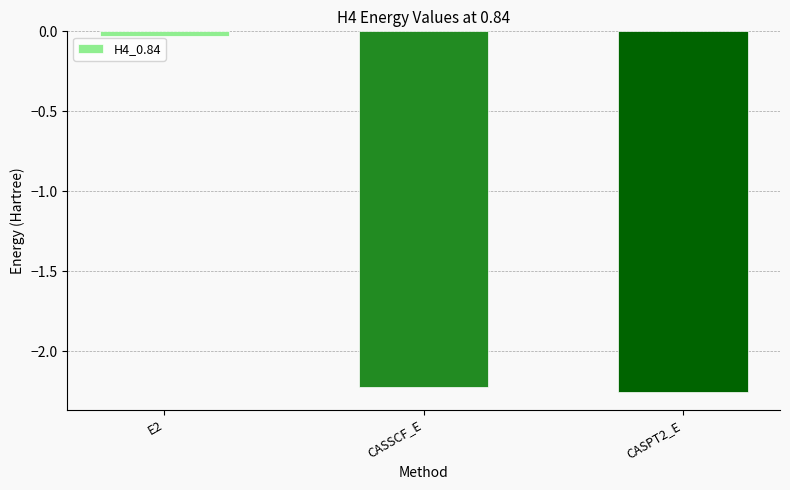

Is it true that the value at CASSCF_E is -0.9?

False